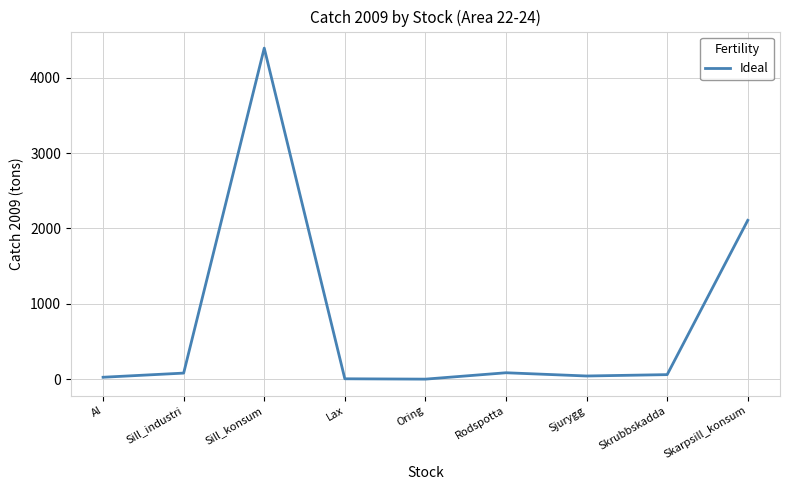

Where is the data nearest to the value 2197?

Skarpsill_konsum